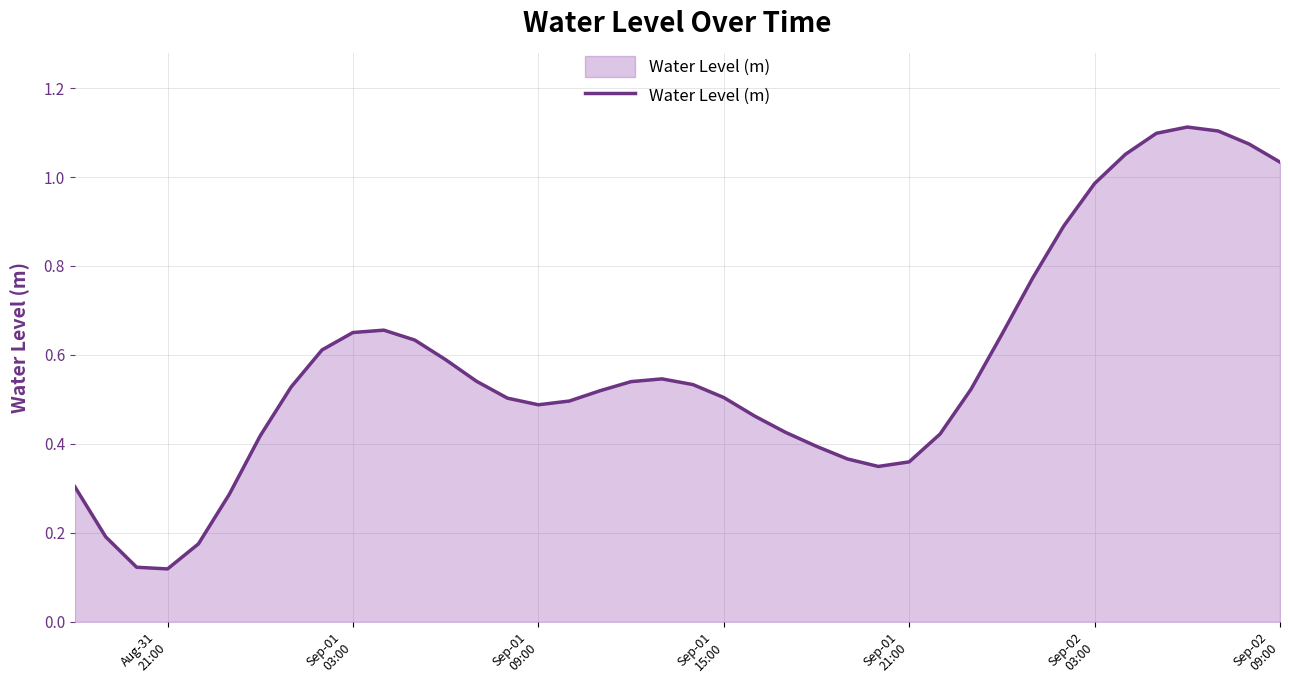

Count the number of data series in this chart.

1